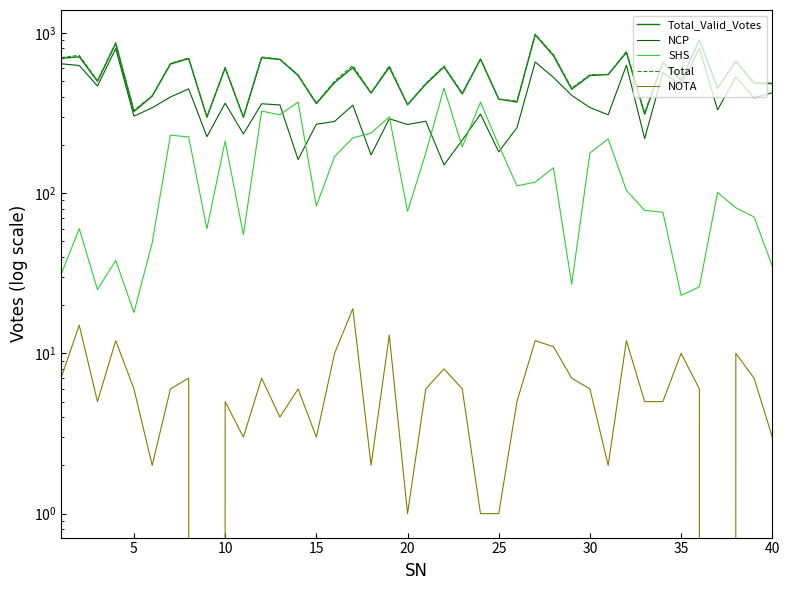

The NCP series shows 397 at 5. True or false?

False